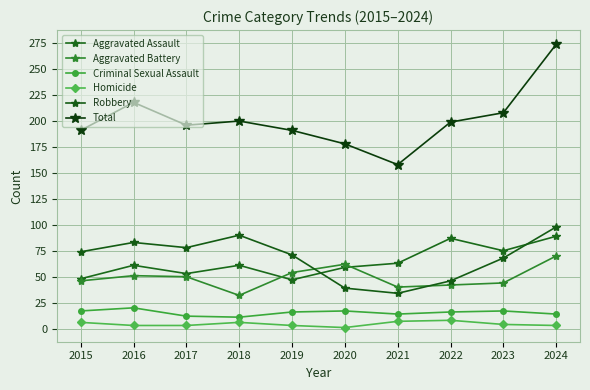

What is the total value across all series at 2018?

400